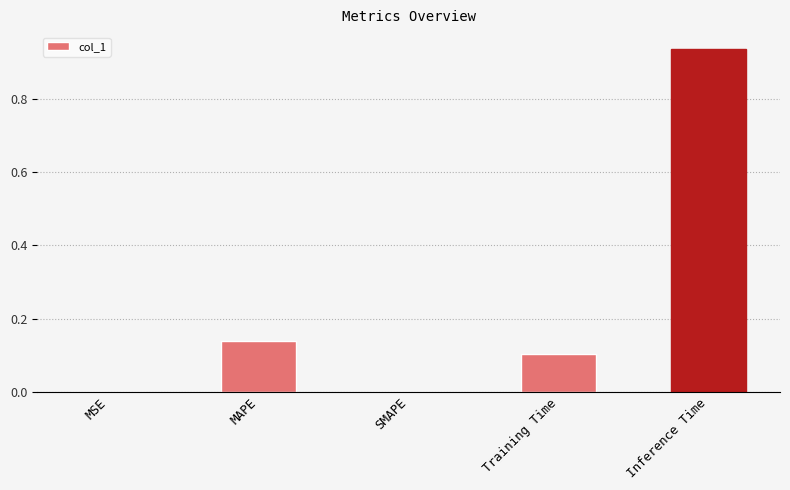

Which has a higher value, SMAPE or Inference Time?

Inference Time